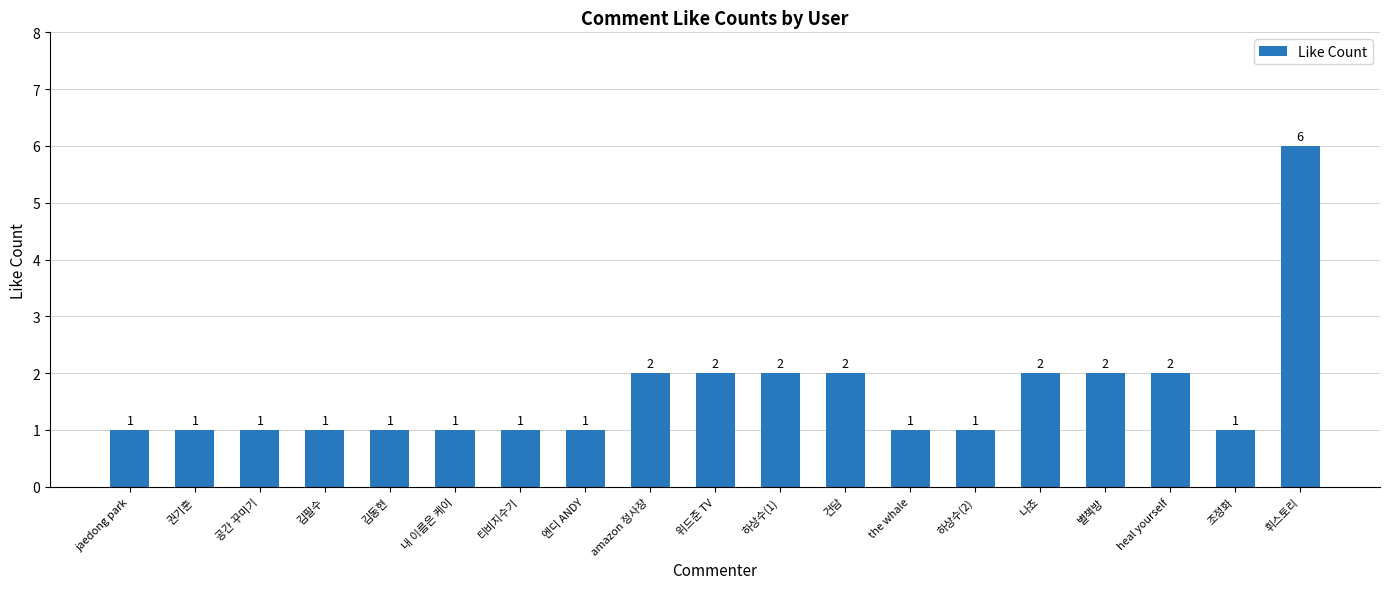

The chart shows a value of 2 at heal yourself. True or false?

True